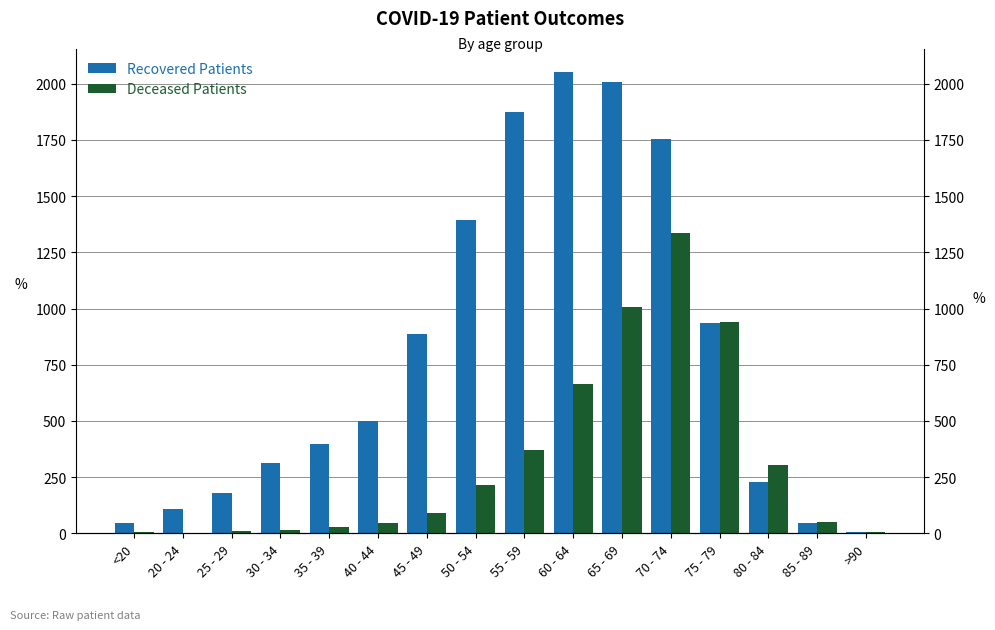

Reading left to right, list all the values displayed in this chart.

Recovered Patients: 46	107	181	313	397	498	886	1392	1873	2052	2006	1752	934	227	46	7
Deceased Patients: 6	0	11	13	26	48	91	213	369	665	1007	1334	942	302	51	5